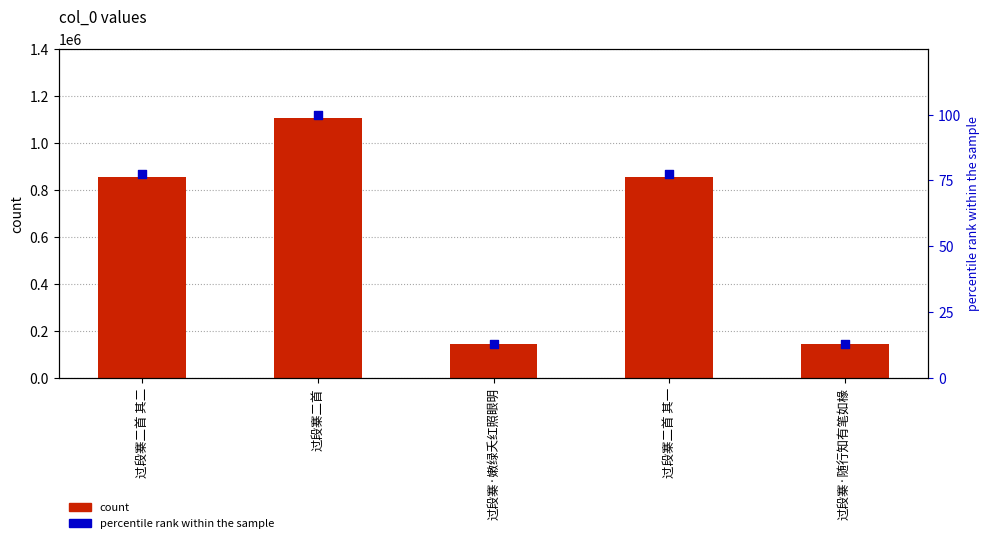

At how many categories does at least one series exceed 692588?

3